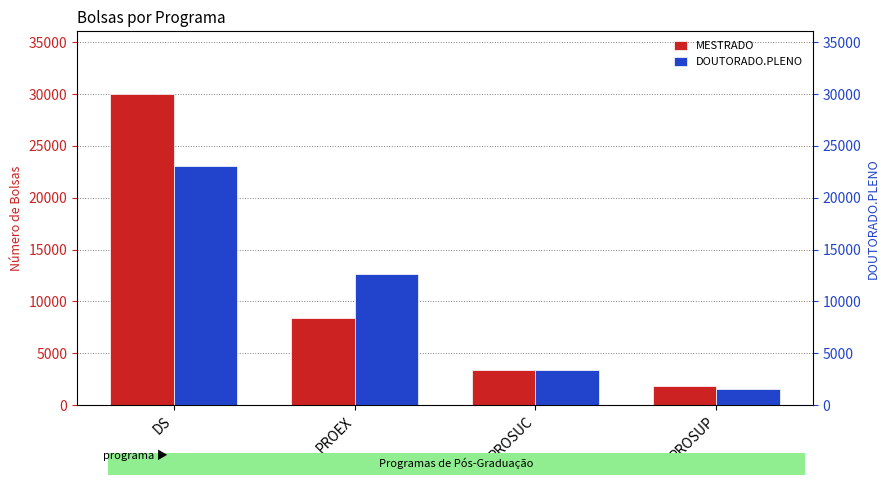

How many values in the DOUTORADO.PLENO series are below 12608?

2